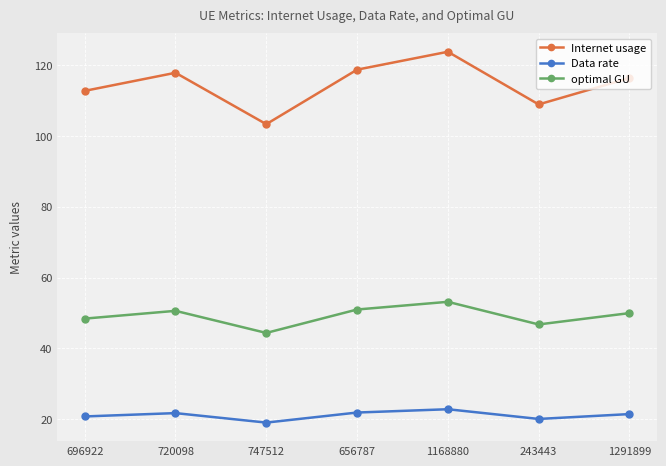

True or false: Internet usage and Data rate intersect in this chart.

False